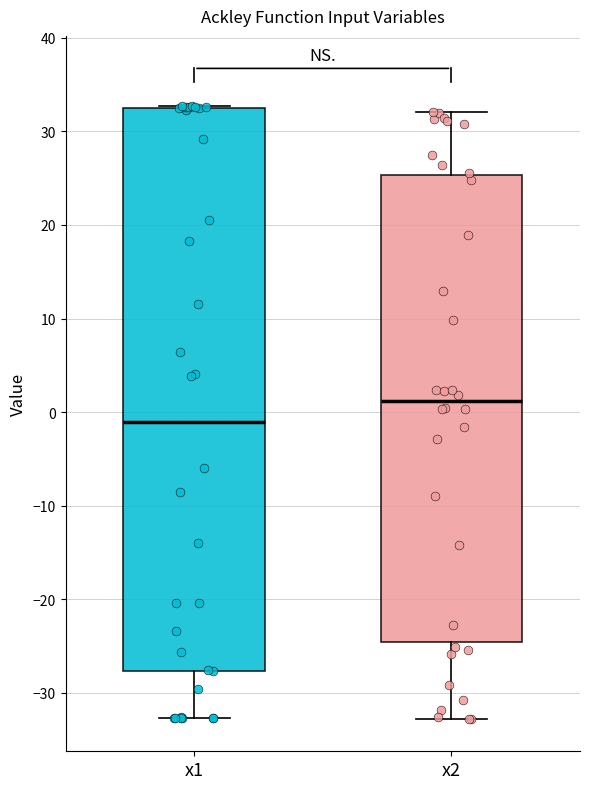

Where is the lower edge of the box for x2 on the y-axis? The values are not printed on the chart, so give them approximately, as read against the axis.

-25